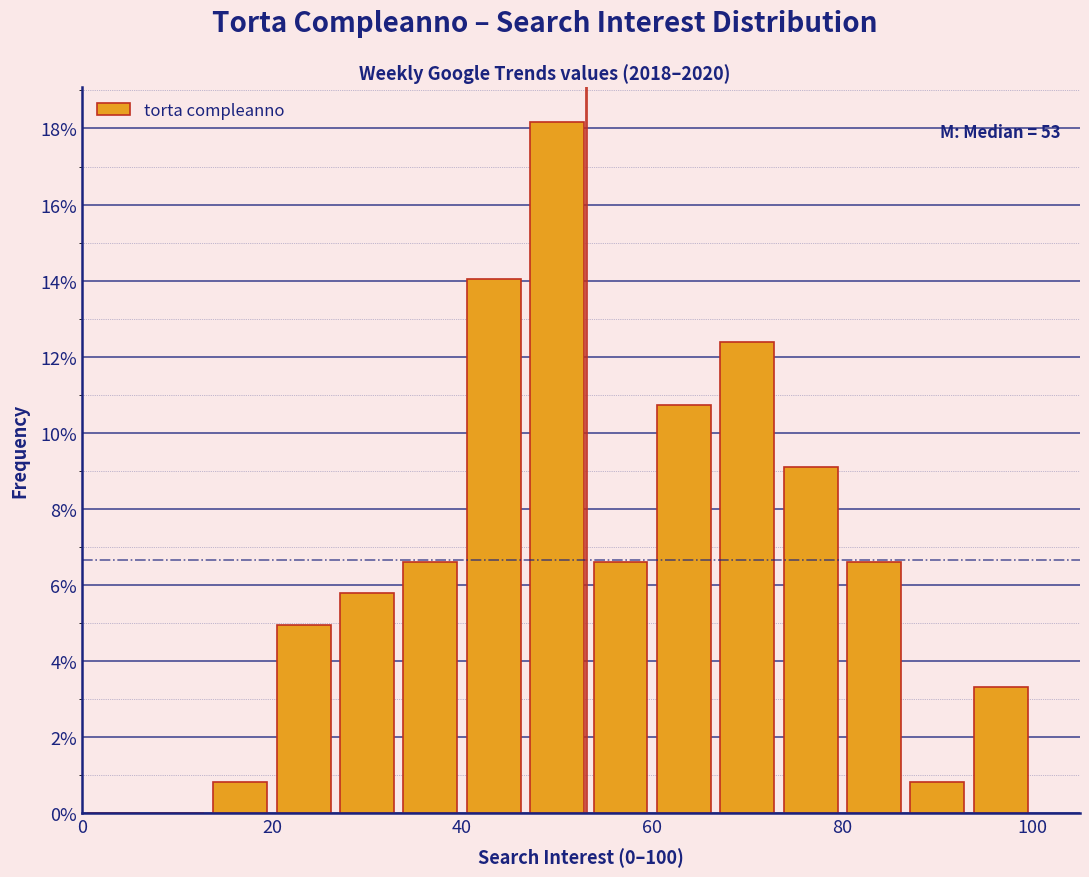

Read against the x-axis, roughly where is the centre of the tallest bar?

50